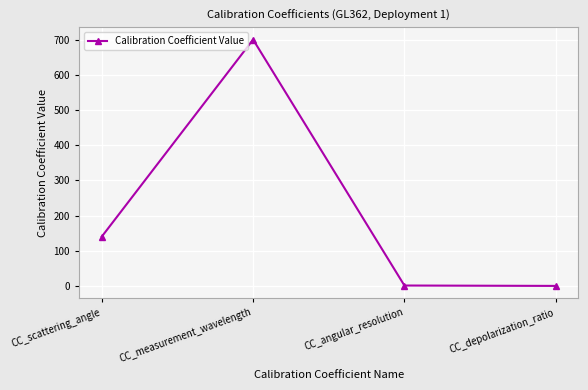

What is the maximum value shown in the chart?

700.0